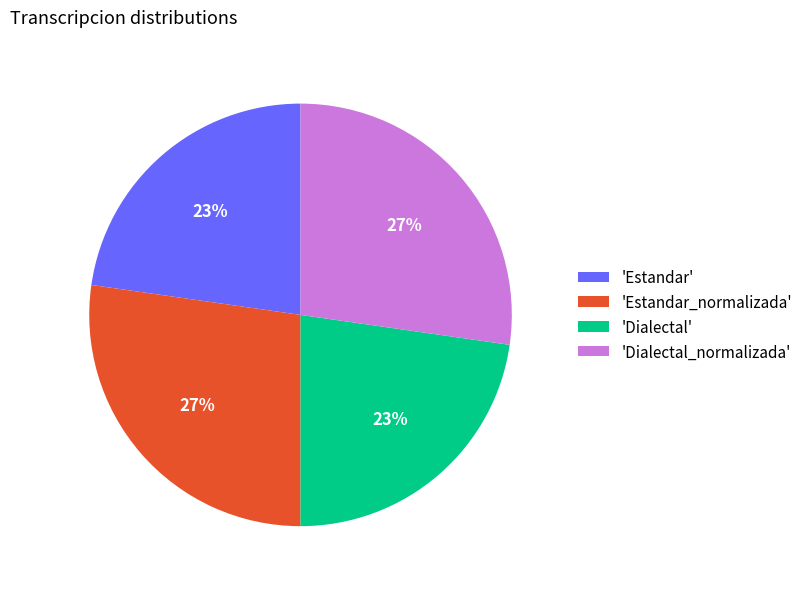

Approximately how many times larger is the value at 'Dialectal_normalizada' compared to 'Dialectal'?

1.2